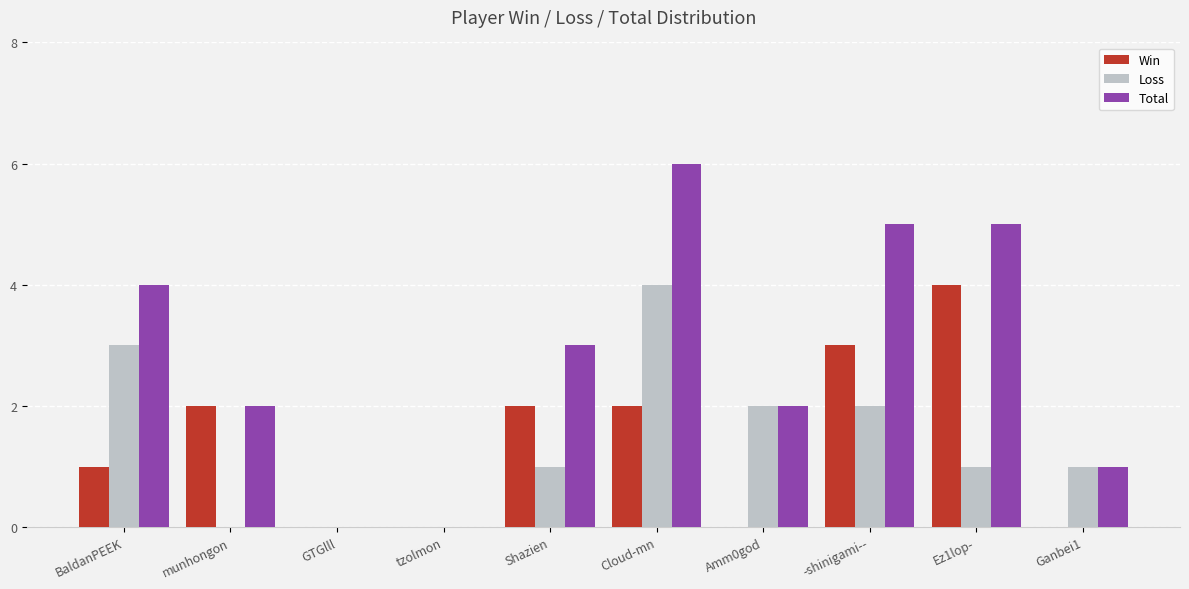

Count the Loss values in the range 0 to 2.

8